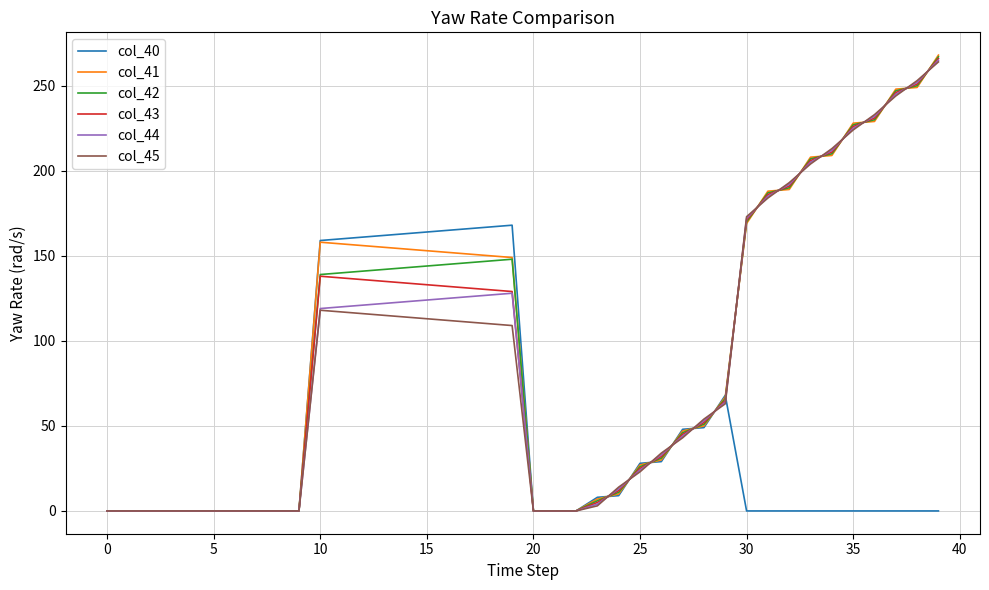

What is the highest value of the col_41 series?

268.0